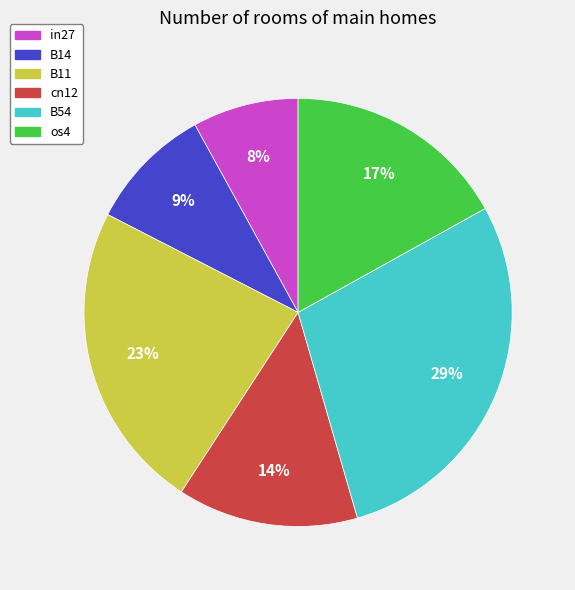

Do in27 and os4 together represent more than half of the pie?

No